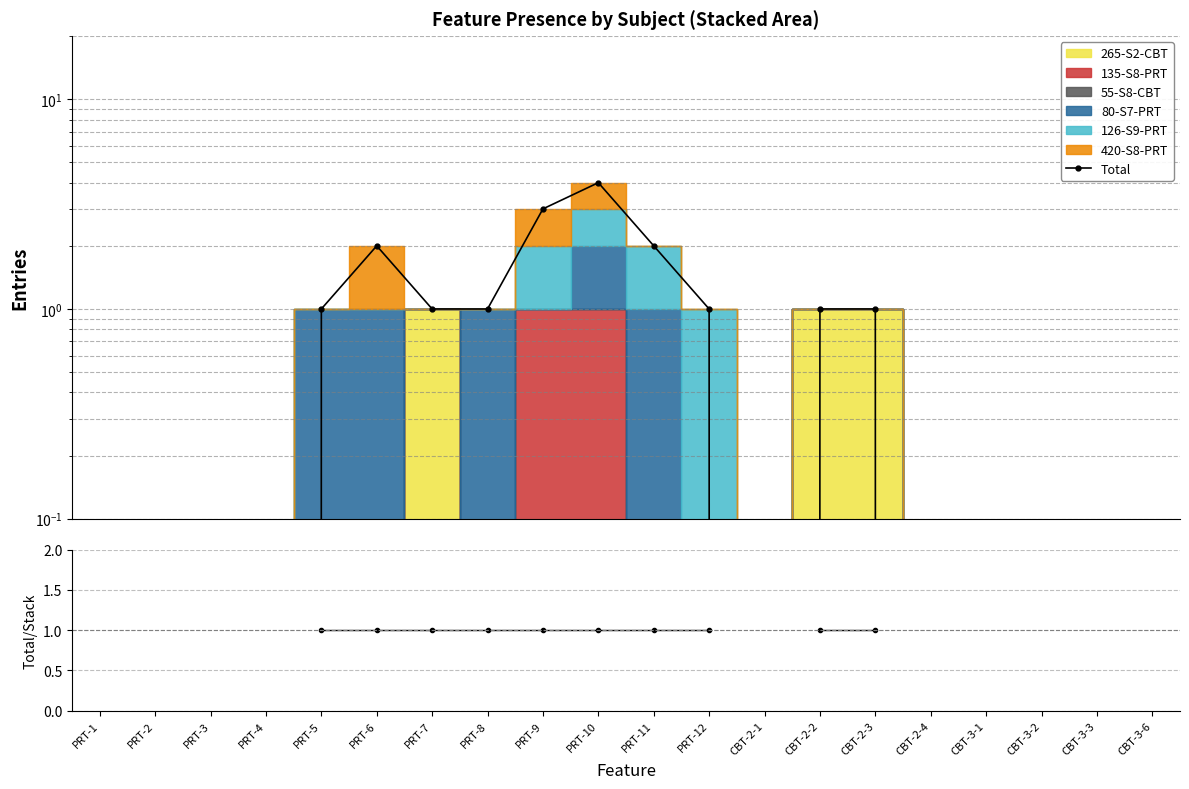

Which series has the widest spread of values?

Total